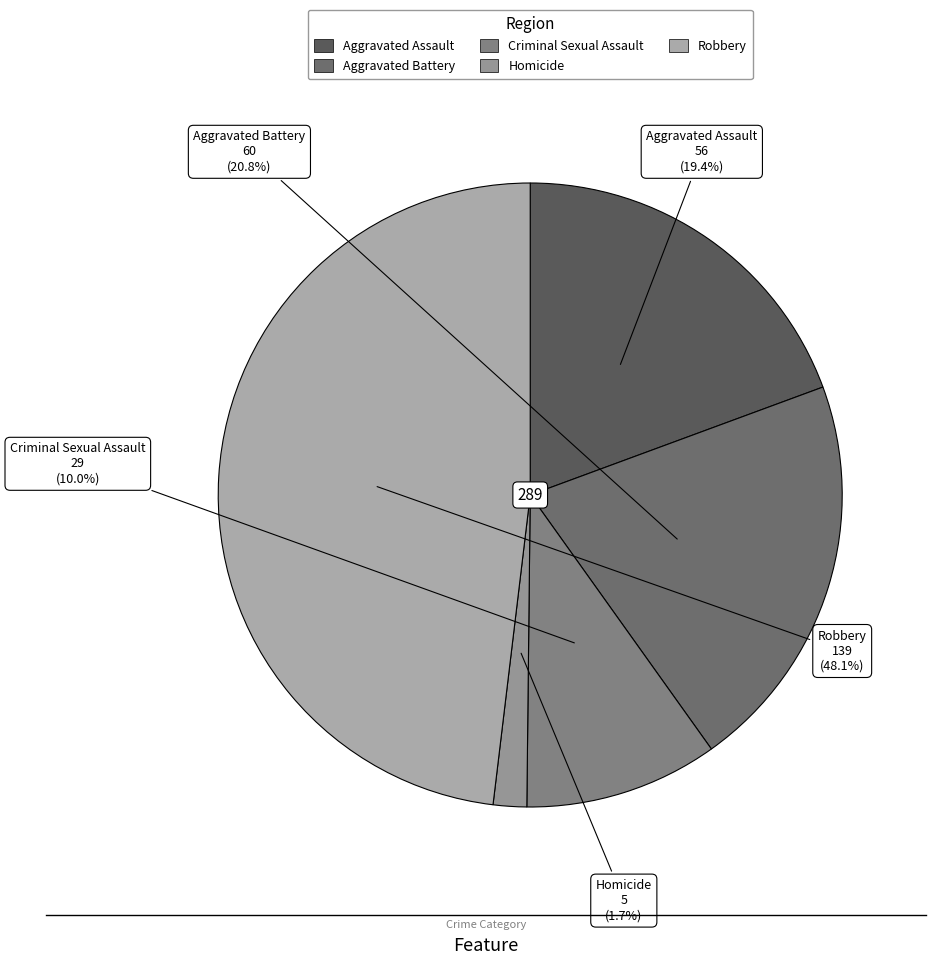

To the nearest percent, what percentage of the pie is Robbery?

48%